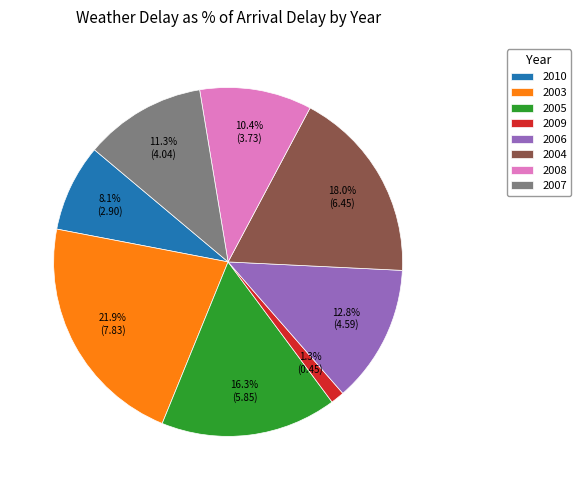

What is the smallest slice in the pie chart?

2009